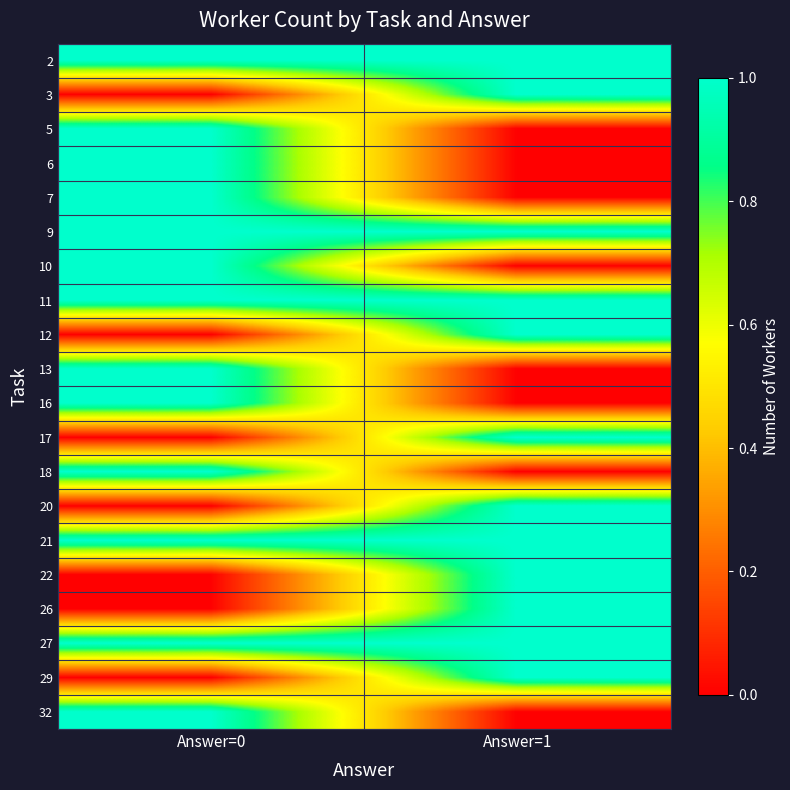

Reading left to right, what are all the values shown in this chart?

row_0: 1	1
row_1: 0	1
row_2: 1	0
row_3: 1	0
row_4: 1	0
row_5: 1	1
row_6: 1	0
row_7: 1	1
row_8: 0	1
row_9: 1	0
row_10: 1	0
row_11: 0	1
row_12: 1	0
row_13: 0	1
row_14: 1	1
row_15: 0	1
row_16: 0	1
row_17: 1	1
row_18: 0	1
row_19: 1	0